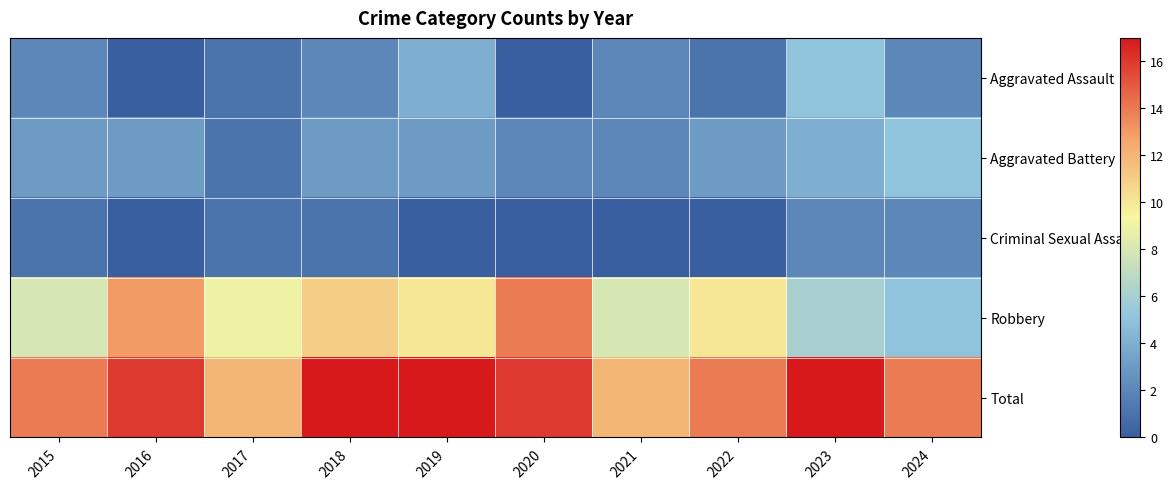

Reading left to right, what are all the values shown in this chart?

Aggravated Assault: 2015=2	2016=0	2017=1	2018=2	2019=4	2020=0	2021=2	2022=1	2023=5	2024=2
Aggravated Battery: 2015=3	2016=3	2017=1	2018=3	2019=3	2020=2	2021=2	2022=3	2023=4	2024=5
Criminal Sexual Assault: 2015=1	2016=0	2017=1	2018=1	2019=0	2020=0	2021=0	2022=0	2023=2	2024=2
Robbery: 2015=8	2016=13	2017=9	2018=11	2019=10	2020=14	2021=8	2022=10	2023=6	2024=5
Total: 2015=14	2016=16	2017=12	2018=17	2019=17	2020=16	2021=12	2022=14	2023=17	2024=14